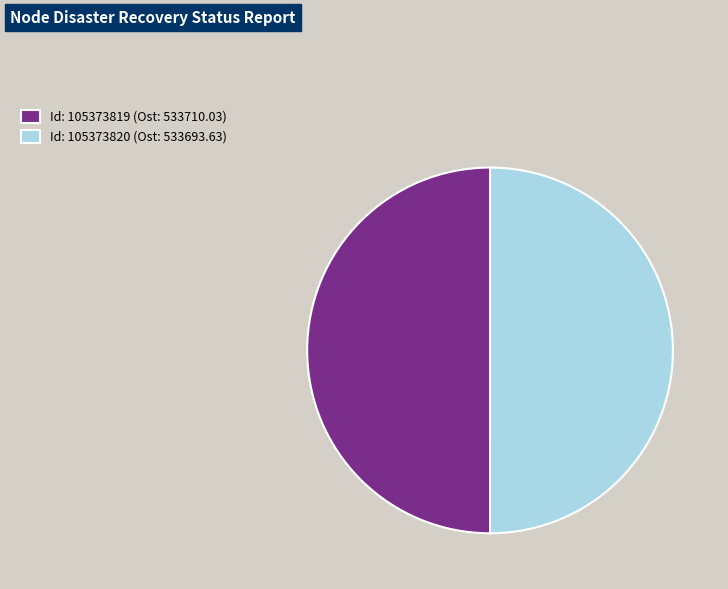

Count the number of slices in the pie.

2